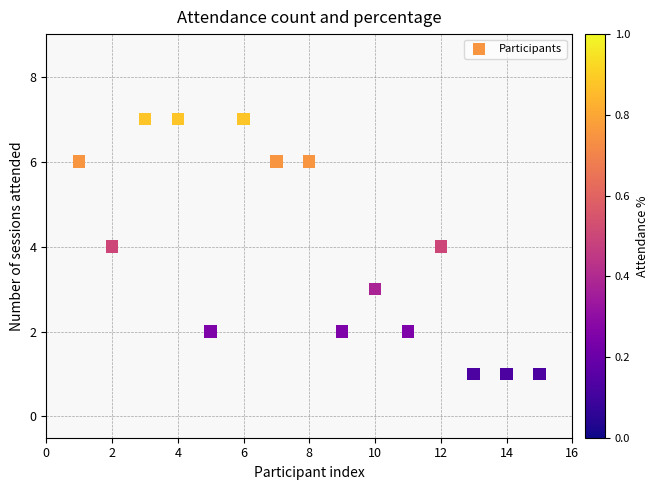

What is the range of Y values (max minus min)?

6